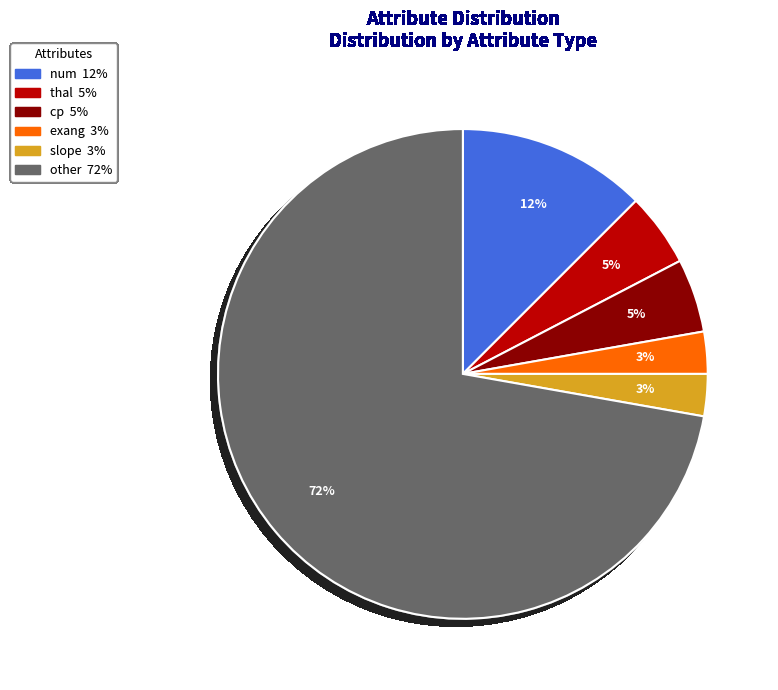

Does any single category account for the majority?

Yes